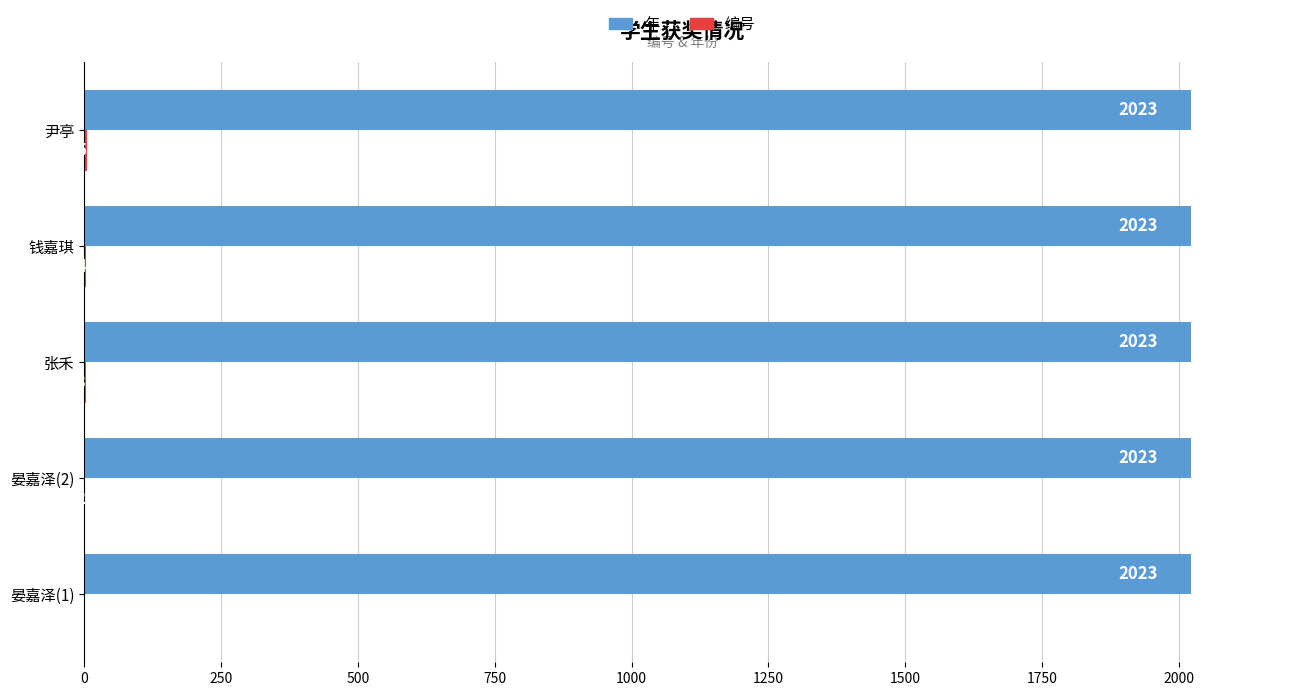

The 年 series shows 806 at 张禾. True or false?

False